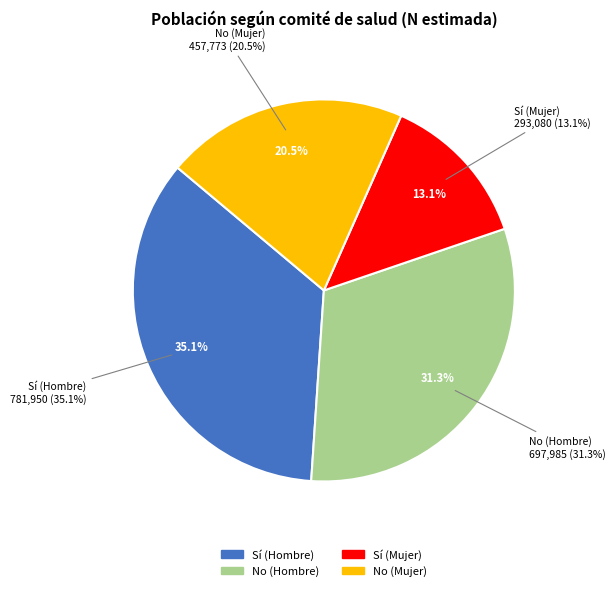

The No (Hombre) slice represents 31% of the pie. True or false?

True